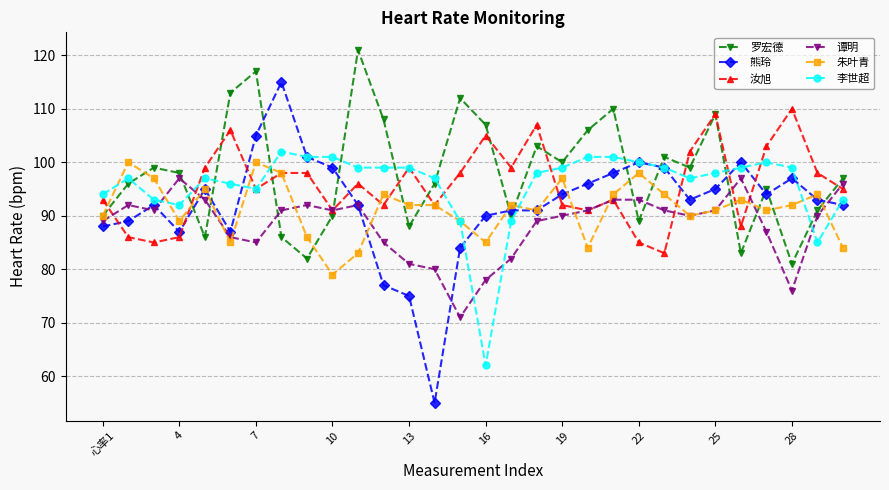

Reading left to right, what are all the values shown in this chart?

罗宏德: 90	96	99	98	86	113	117	86	82	90	121	108	88	96	112	107	90	103	100	106	110	89	101	99	109	83	95	81	91	97
熊玲: 88	89	92	87	95	87	105	115	101	99	92	77	75	55	84	90	91	91	94	96	98	100	99	93	95	100	94	97	93	92
汝旭: 93	86	85	86	99	106	95	98	98	91	96	92	99	92	98	105	99	107	92	91	93	85	83	102	109	88	103	110	98	95
谭明: 89	92	91	97	93	86	85	91	92	91	92	85	81	80	71	78	82	89	90	91	93	93	91	90	91	97	87	76	90	96
朱叶青: 90	100	97	89	95	85	100	98	86	79	83	94	92	92	89	85	92	91	97	84	94	98	94	90	91	93	91	92	94	84
李世超: 94	97	93	92	97	96	95	102	101	101	99	99	99	97	89	62	89	98	99	101	101	100	99	97	98	99	100	99	85	93